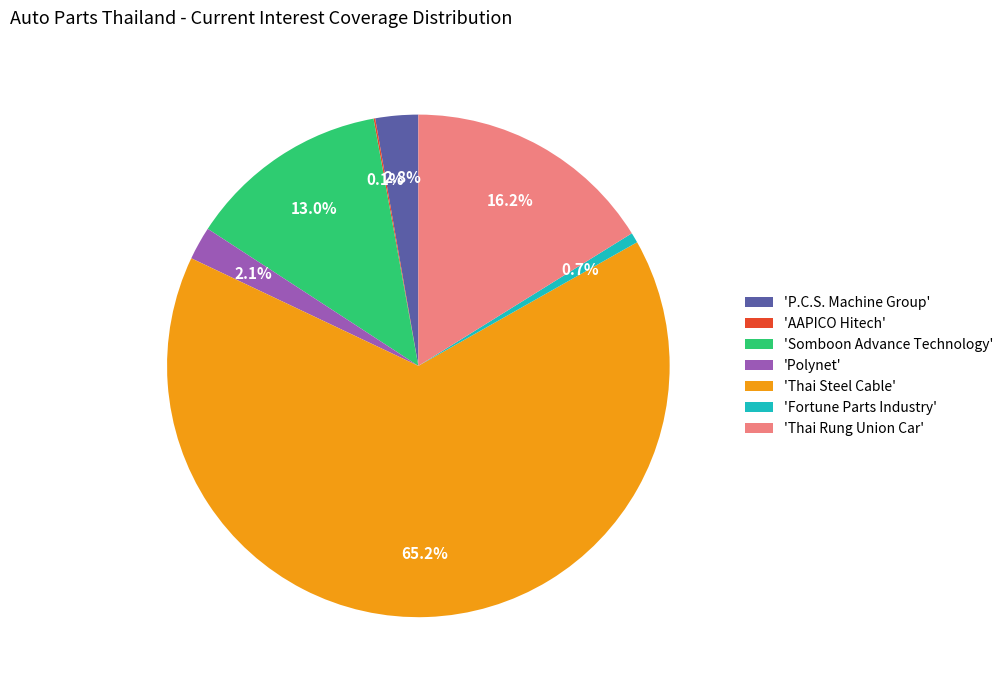

Which category accounts for the majority?

'Thai Steel Cable'